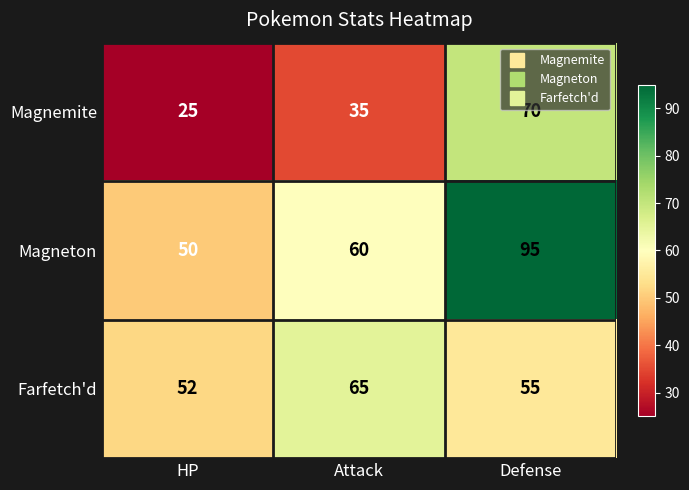

At which category does the chart reach its minimum across all series?

HP